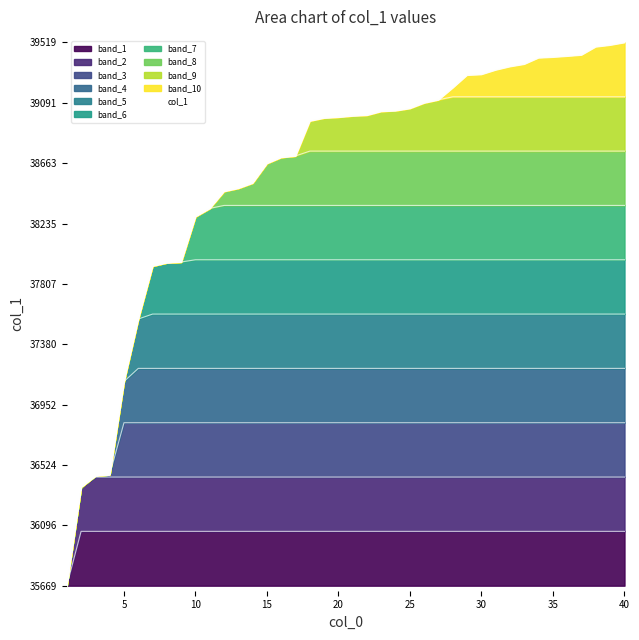

What value does the data have at 19?

38984